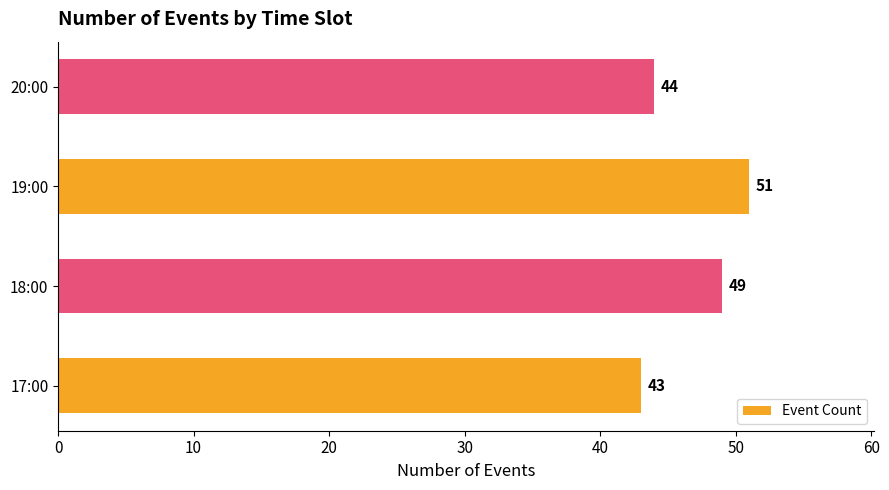

What is the difference between the maximum and second lowest values?

7